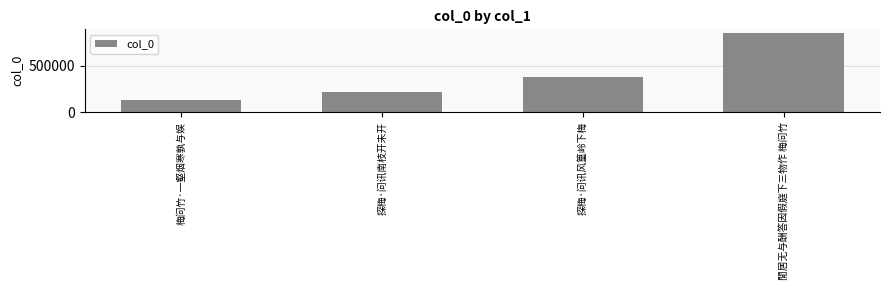

Which has a higher value, 閒居无与酬答因假庭下三物作 梅问竹 or 梅问竹·一壑烟寒孰与娱?

閒居无与酬答因假庭下三物作 梅问竹